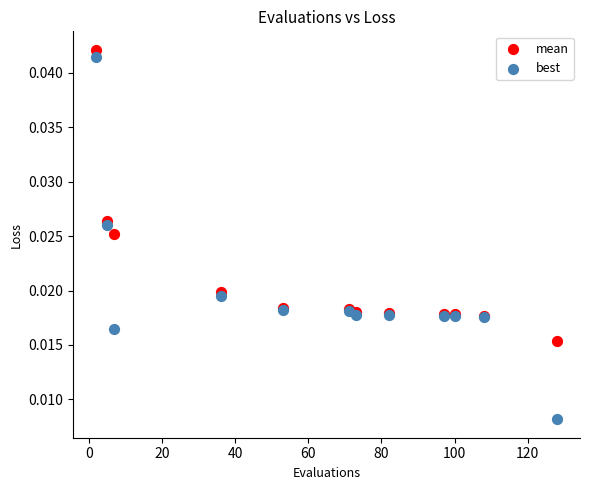

What is the X range (max minus min) for the scatter plot?

126.0